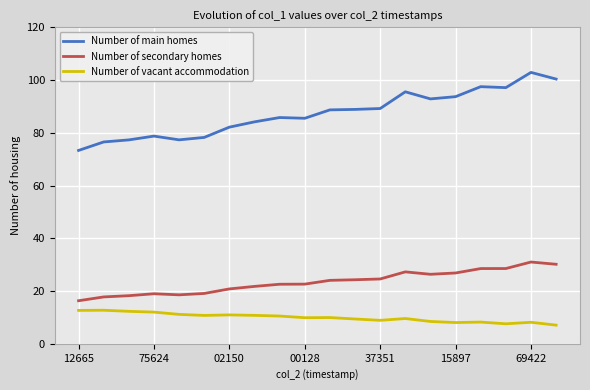

In Number of secondary homes, how many points are higher than both neighbors (excluding endpoints)?

3